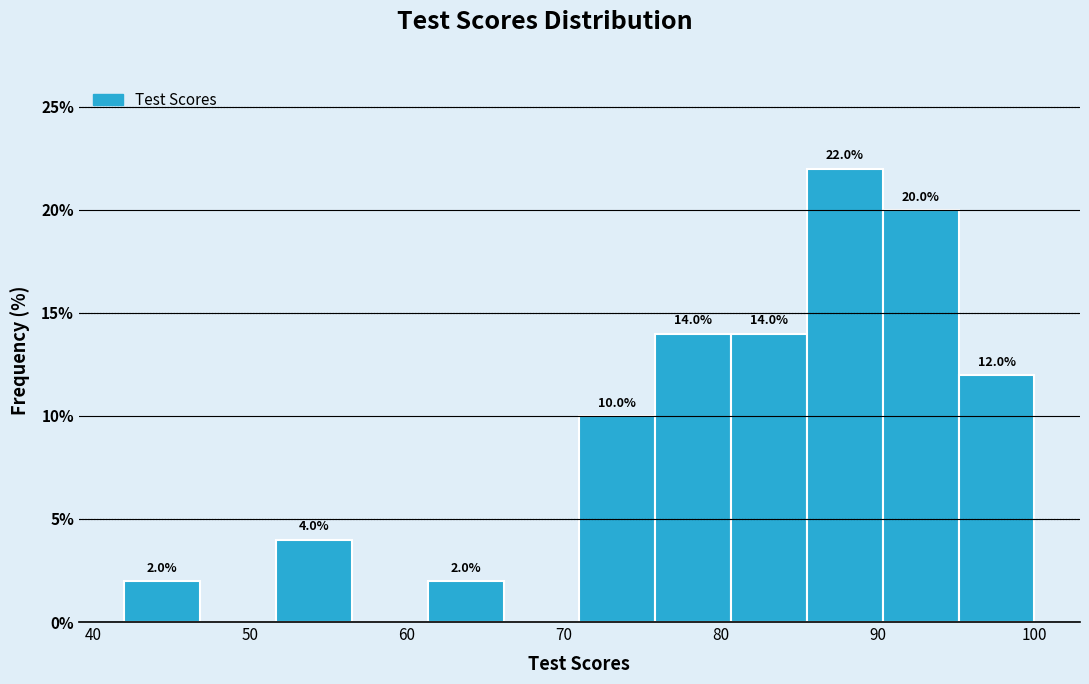

Over which range of the x-axis is the bar tallest?

86 to 90